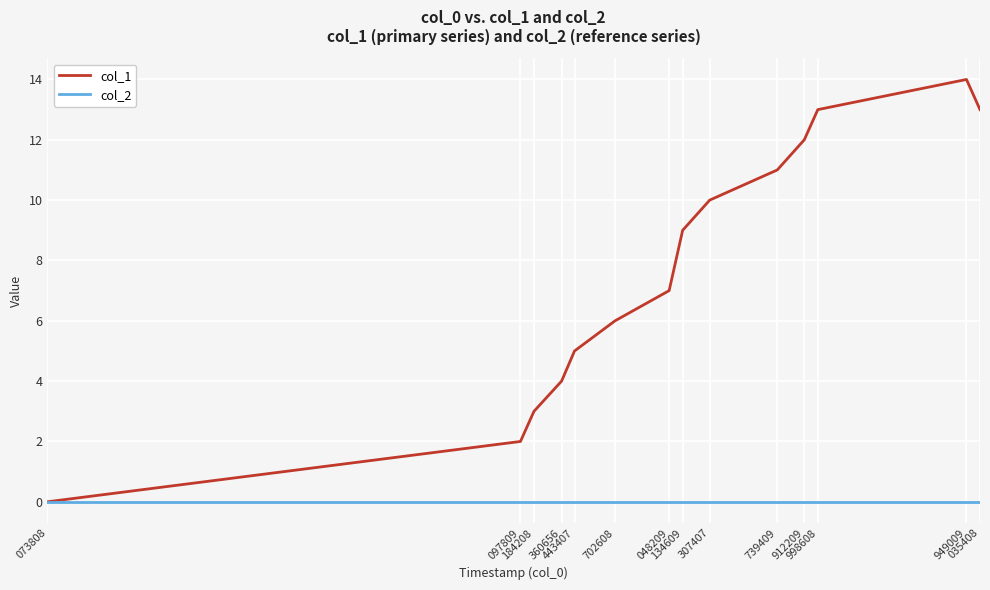

Which series has the largest range (max minus min)?

col_1